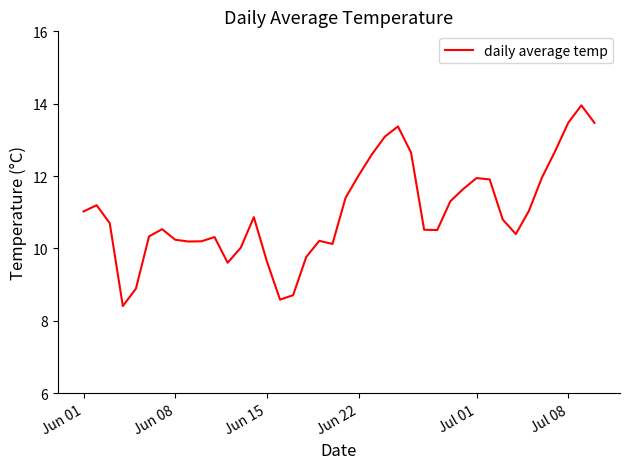

What is the maximum value shown in the chart?

14.0